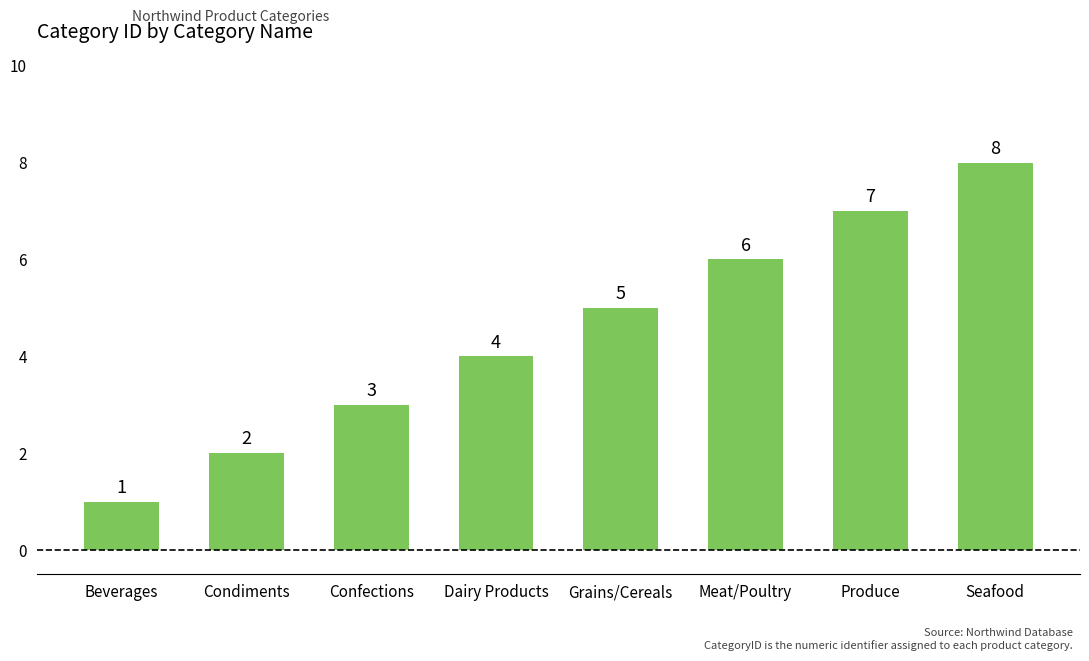

What is the difference between the second highest and second lowest values?

5